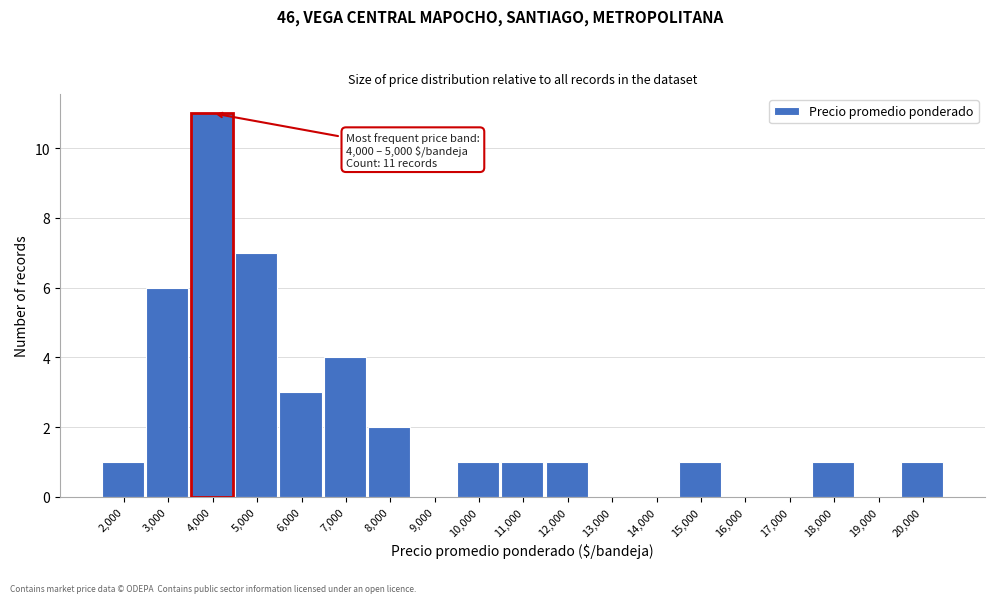

Reading left to right, transcribe all the data shown in this chart.

2,000=1	3,000=6	4,000=11	5,000=7	6,000=3	7,000=4	8,000=2	9,000=0	10,000=1	11,000=1	12,000=1	13,000=0	14,000=0	15,000=1	16,000=0	17,000=0	18,000=1	19,000=0	20,000=1